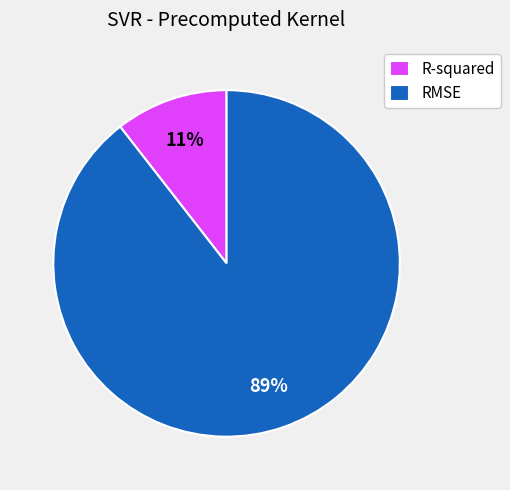

What is the largest slice in the pie chart?

RMSE